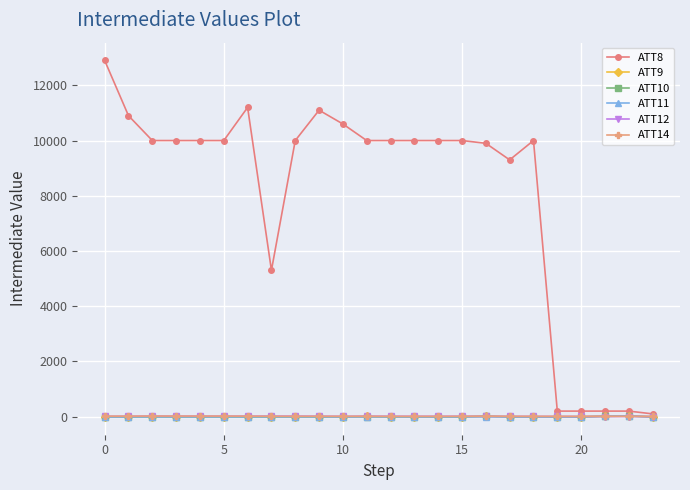

Which series has the largest total across all categories?

ATT8